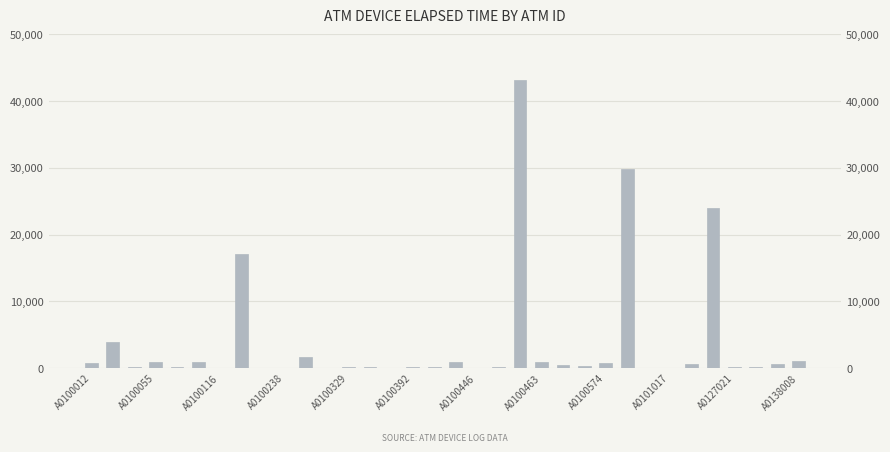

Which label corresponds to the smallest value in the chart?

A0100574